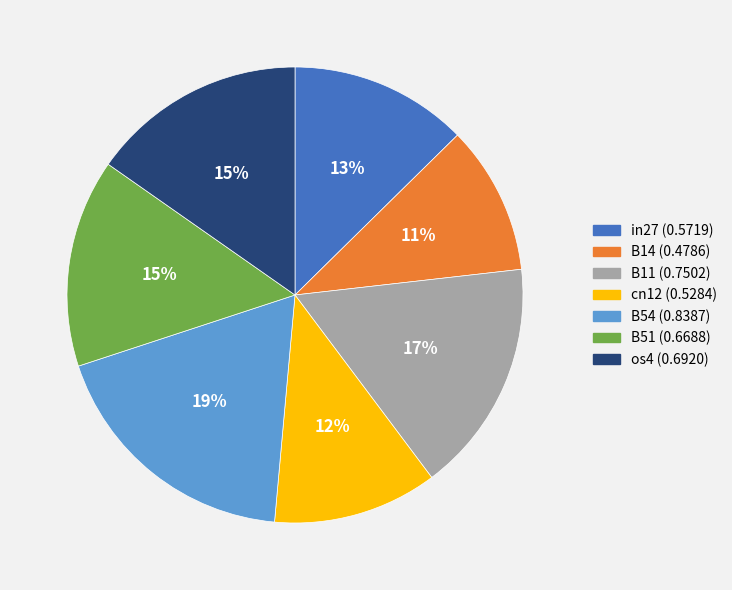

Is there any slice that represents more than half of the pie?

No